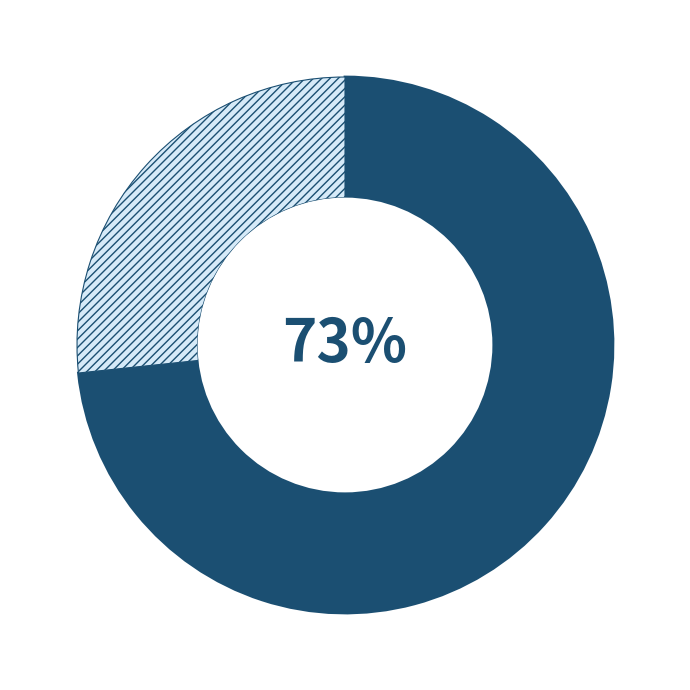

To the nearest percent, what is the average slice percentage?

50%